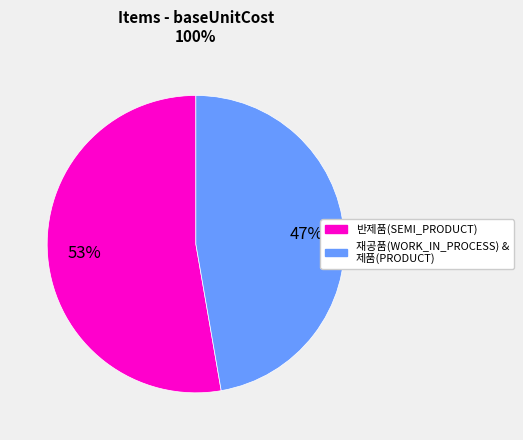

To the nearest percent, what is the average slice percentage?

50%